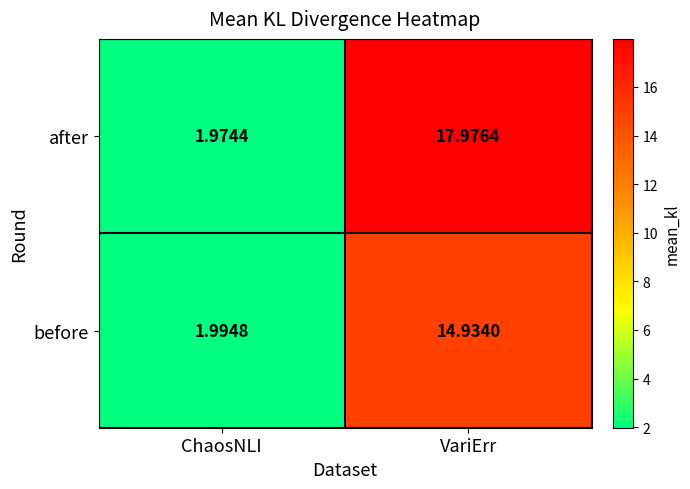

Rank the series by their average value, from lowest to highest.

before, after